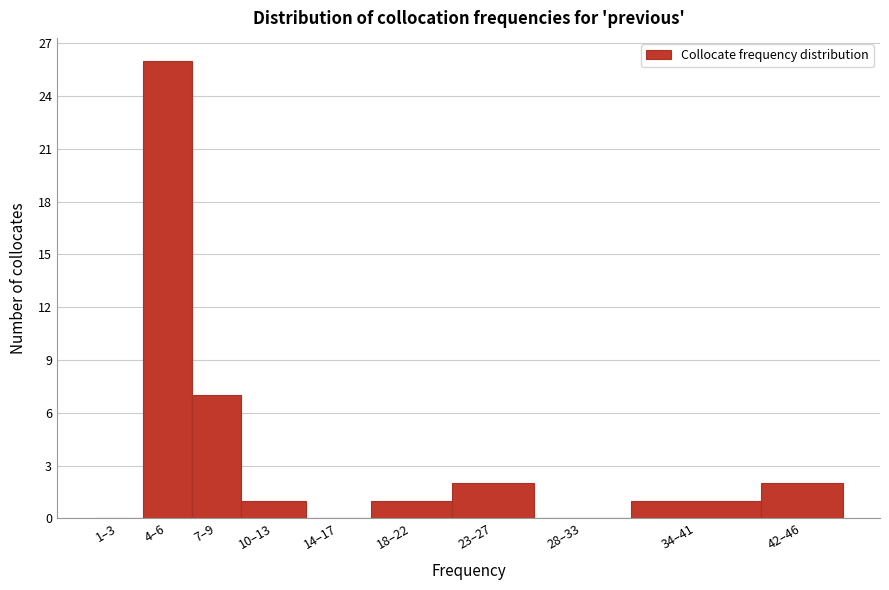

Reading left to right, list all the values displayed in this chart.

1–3=0	4–6=26	7–9=7	10–13=1	14–17=0	18–22=1	23–27=2	28–33=0	34–41=1	42–46=2